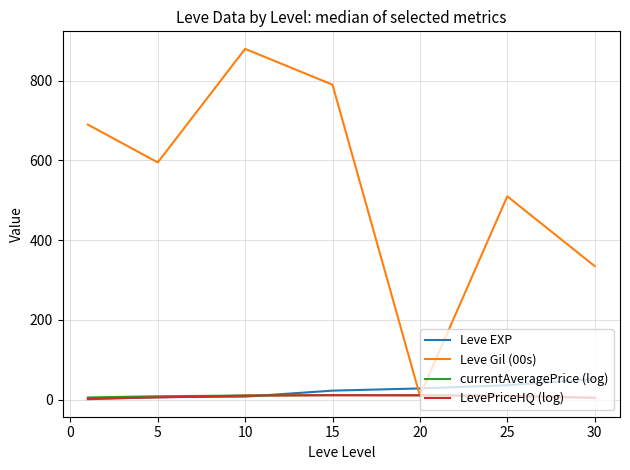

What are all the series names shown in the legend?

Leve EXP, Leve Gil (00s), currentAveragePrice (log), LevePriceHQ (log)